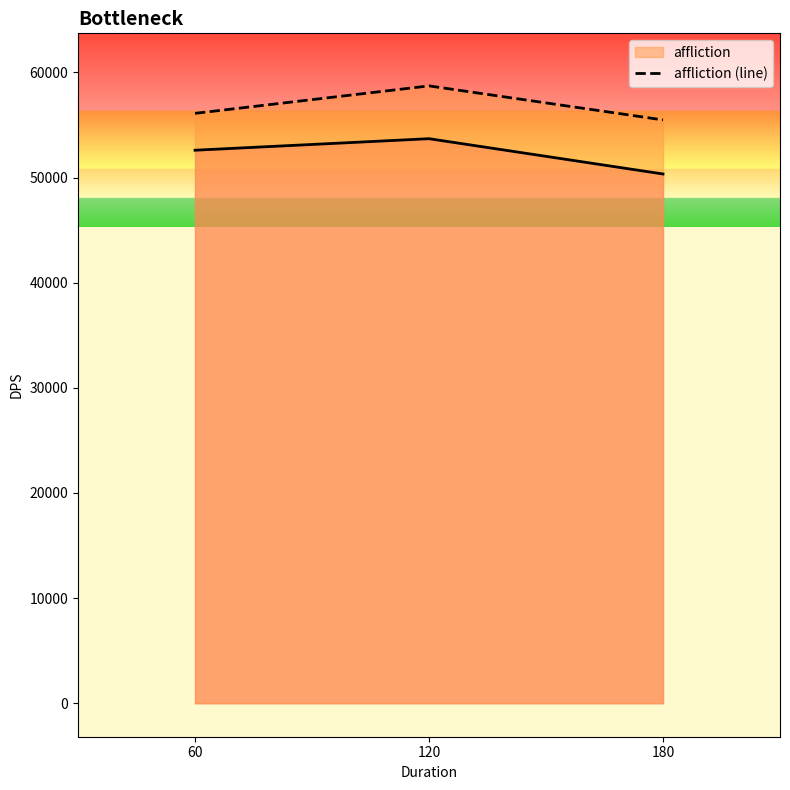

Which category has the lowest value across all series?

180